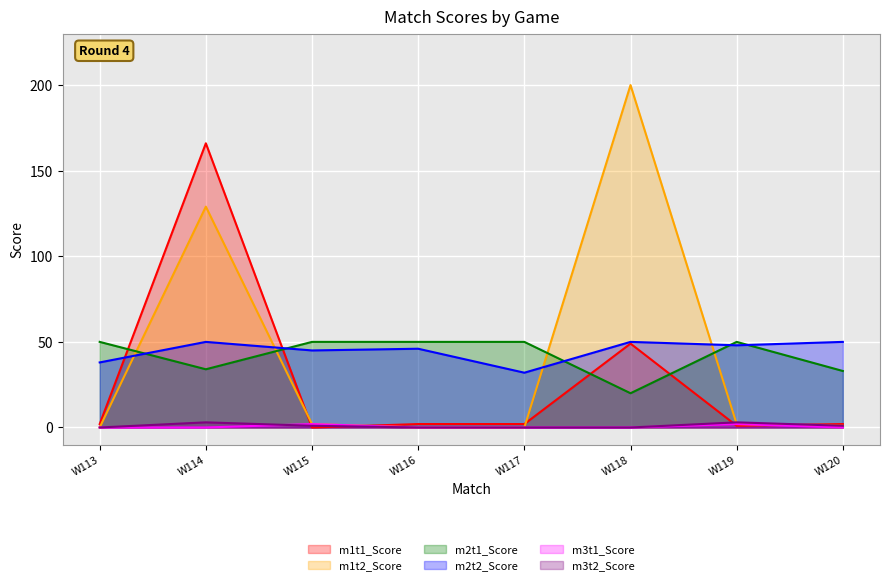

At how many categories does at least one series exceed 9?

8